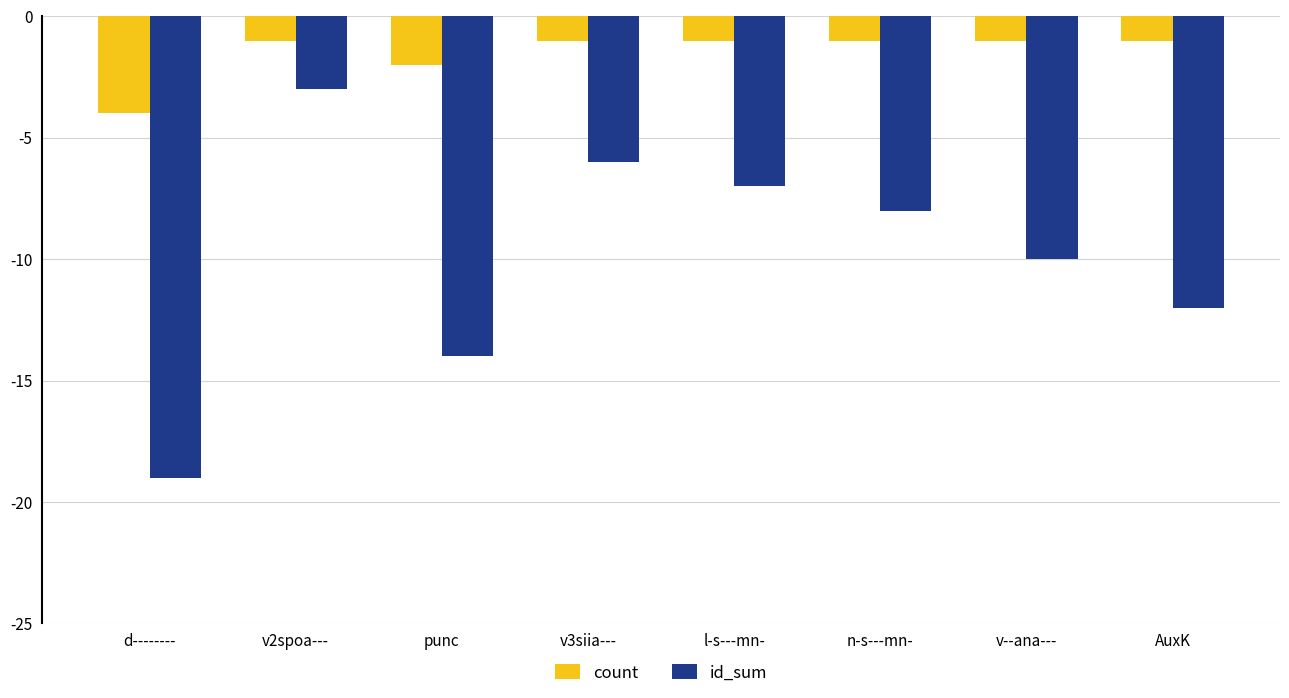

Which series has the largest total across all categories?

count